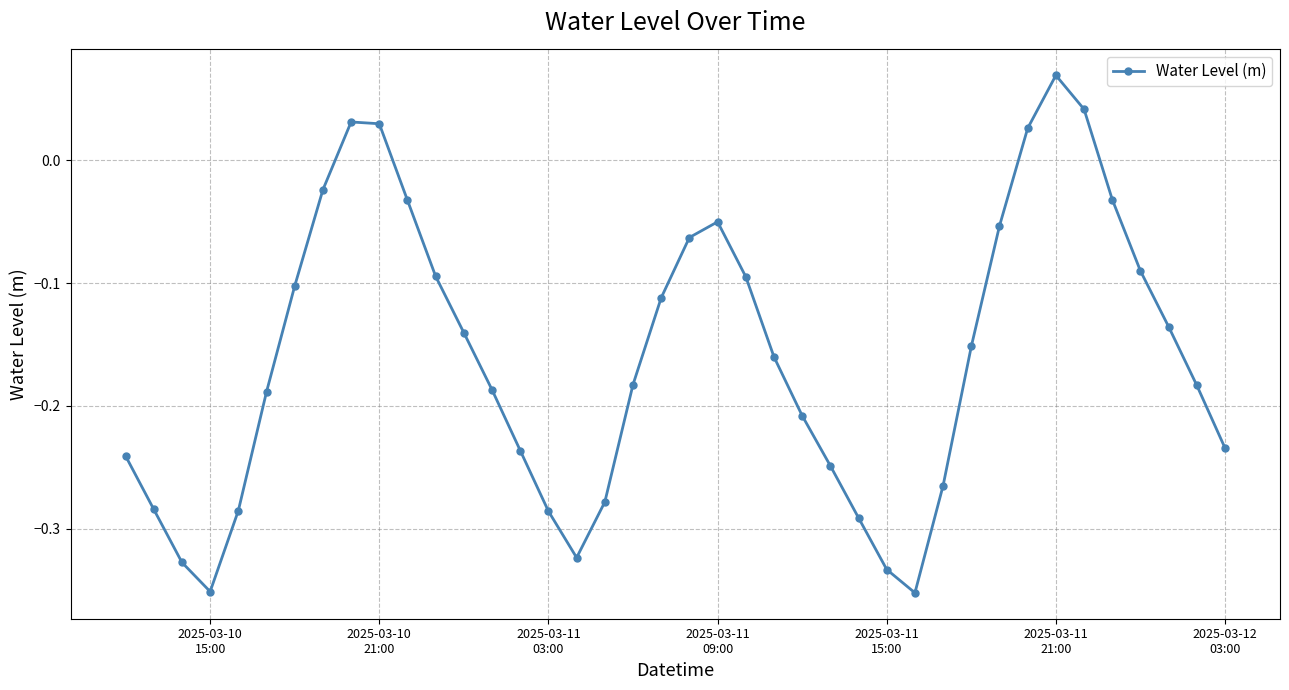

How many interior local valleys (lower than both neighbors) does the data have?

3